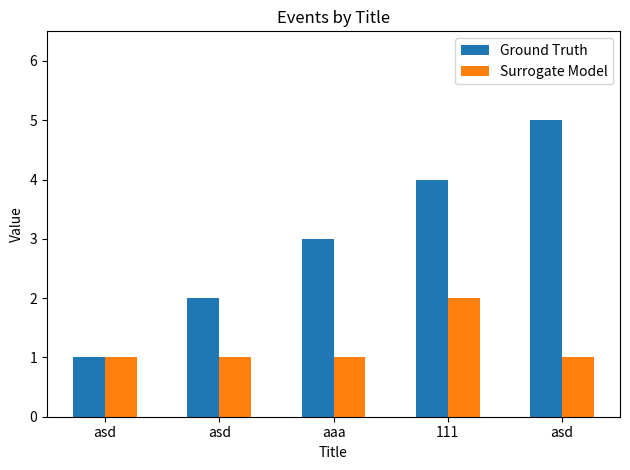

Which category has the lowest value across all series?

asd